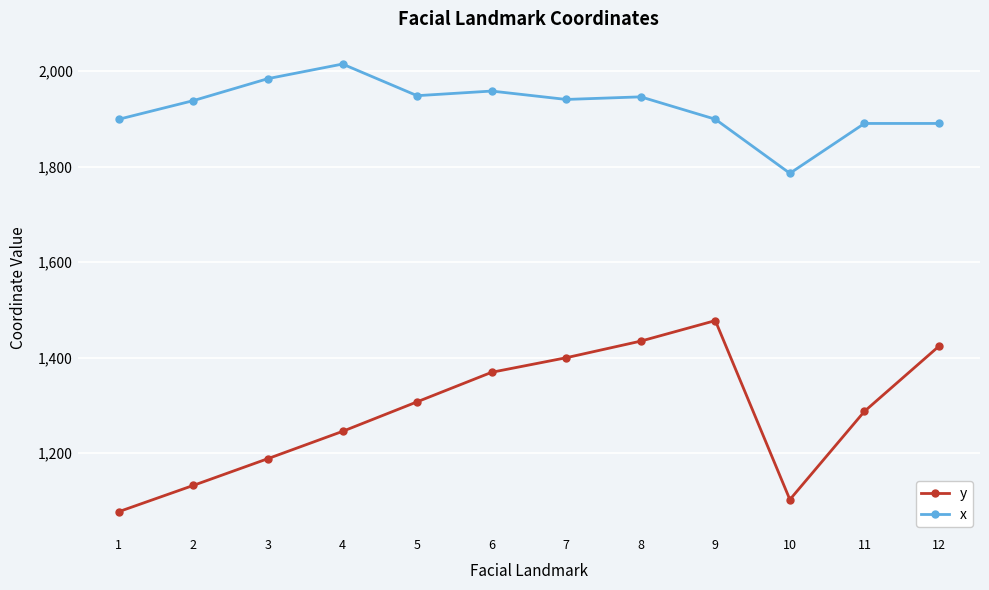

The y series shows 896.8 at 9. True or false?

False